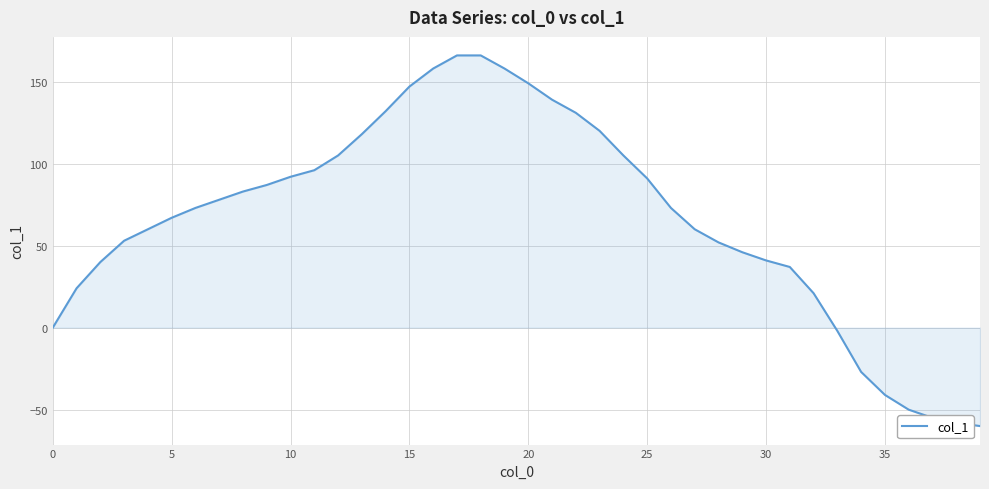

What is the greatest value displayed?

166